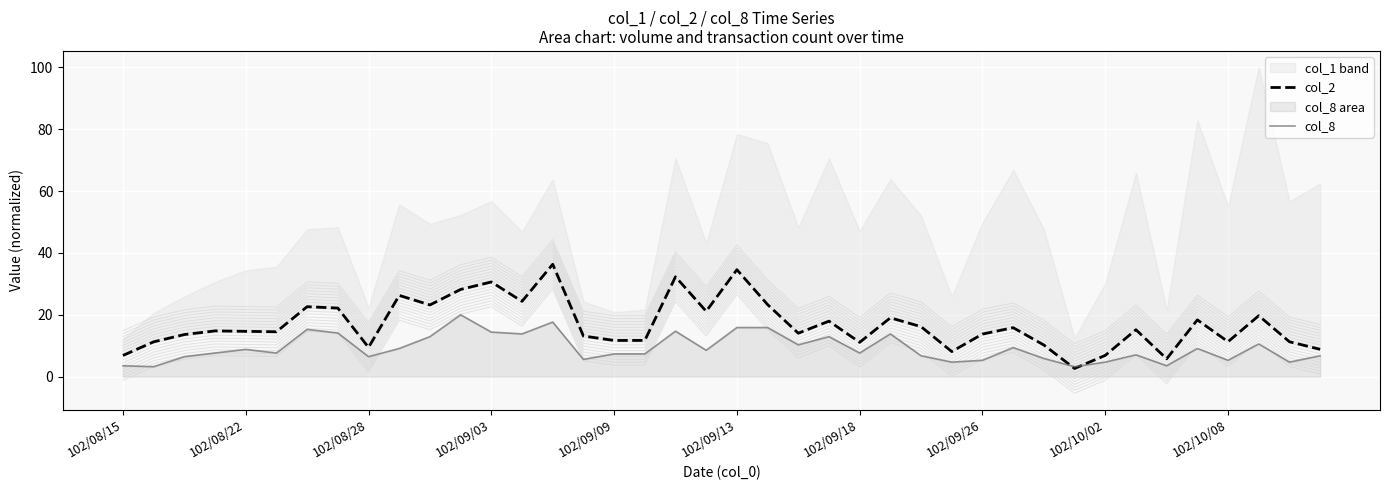

How many lines are shown in the chart?

2